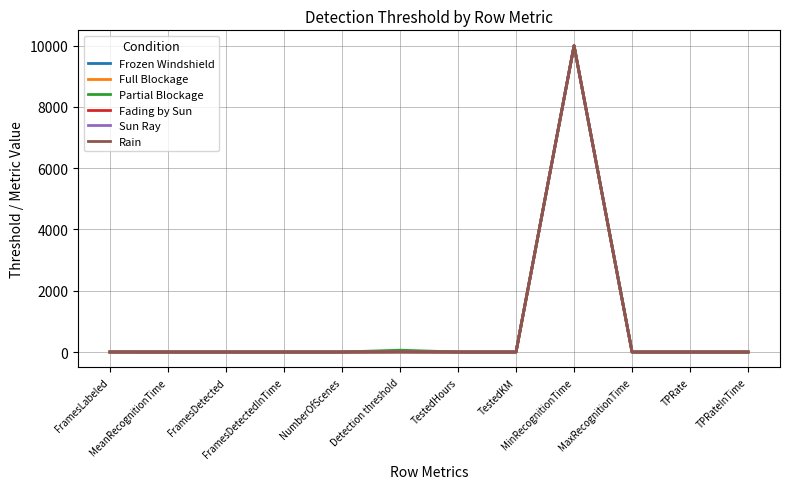

Is this an area chart (filled region under the line)?

No